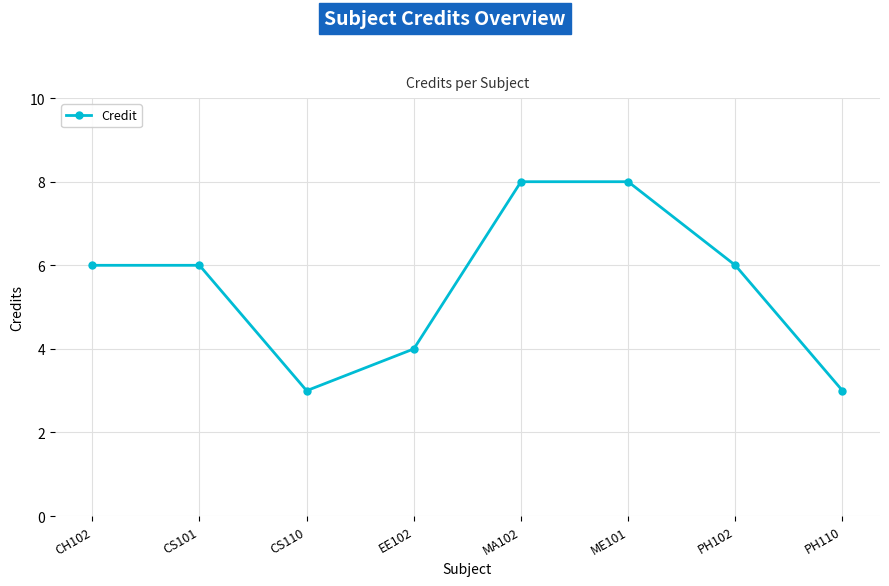

What is the ratio of the value at PH102 to the value at EE102?

1.5